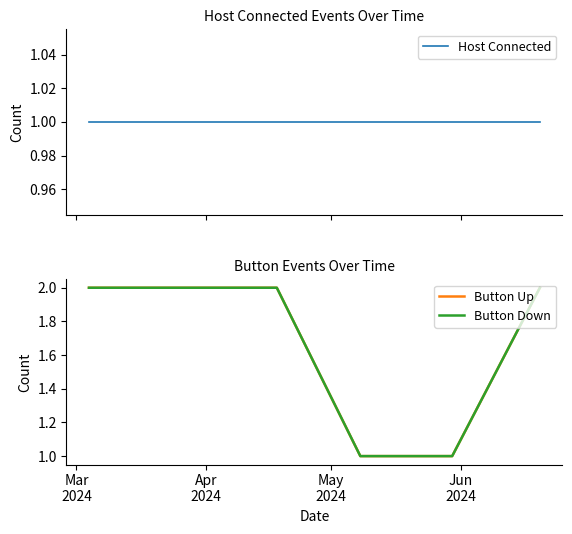

What is the total value across all series at Jun
2024?

3